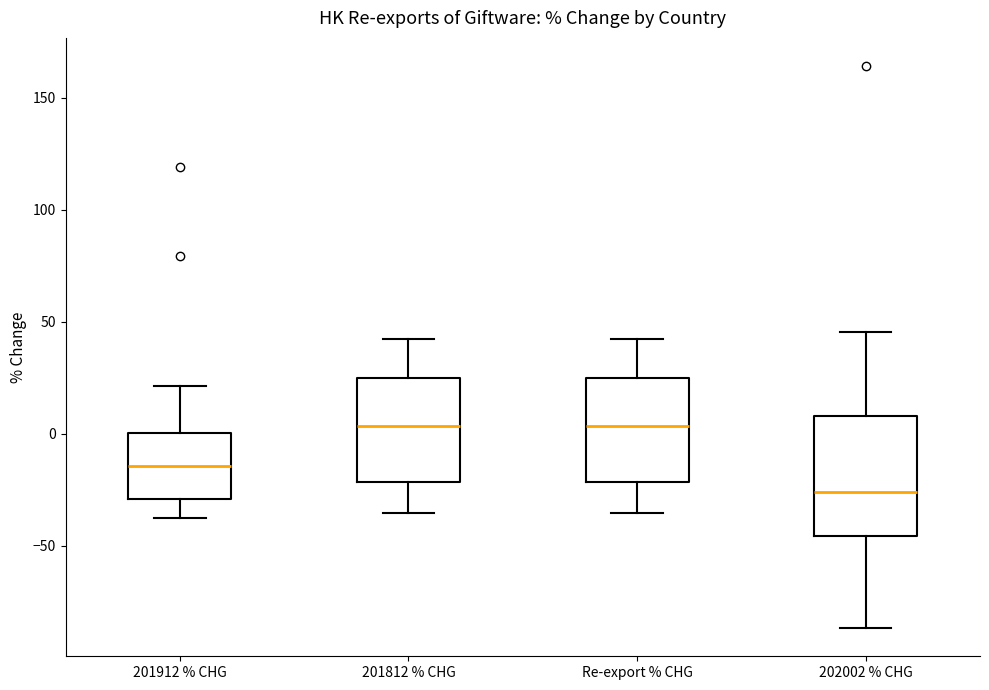

Comparing the boxes themselves (not the whiskers), which one is the tallest?

202002 % CHG